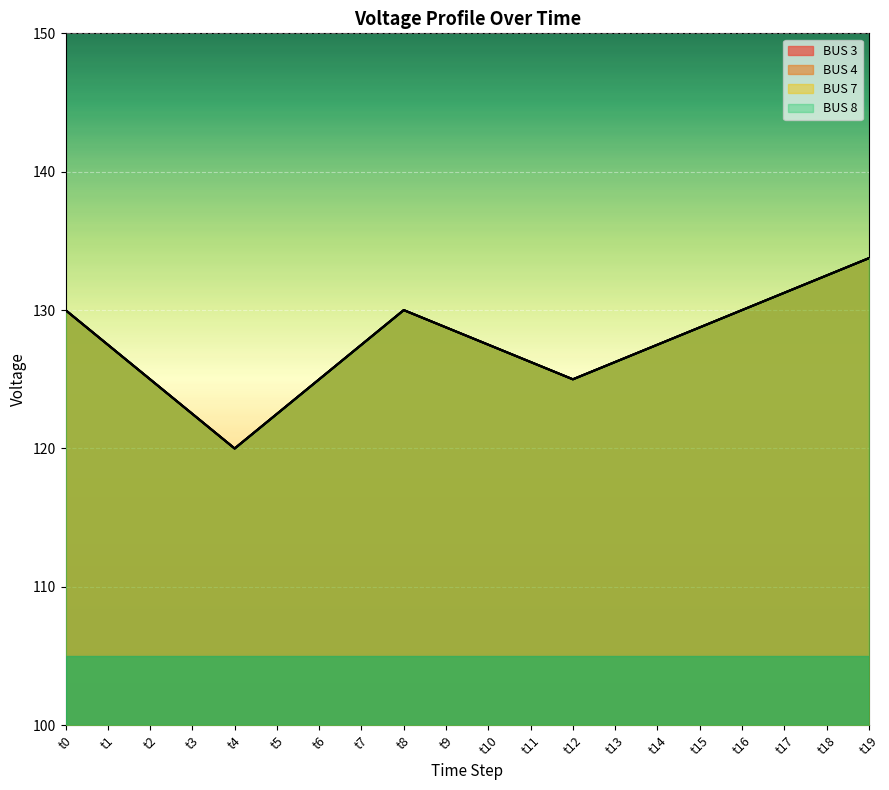

True or false: BUS 8 and BUS 7 cross at least once.

False